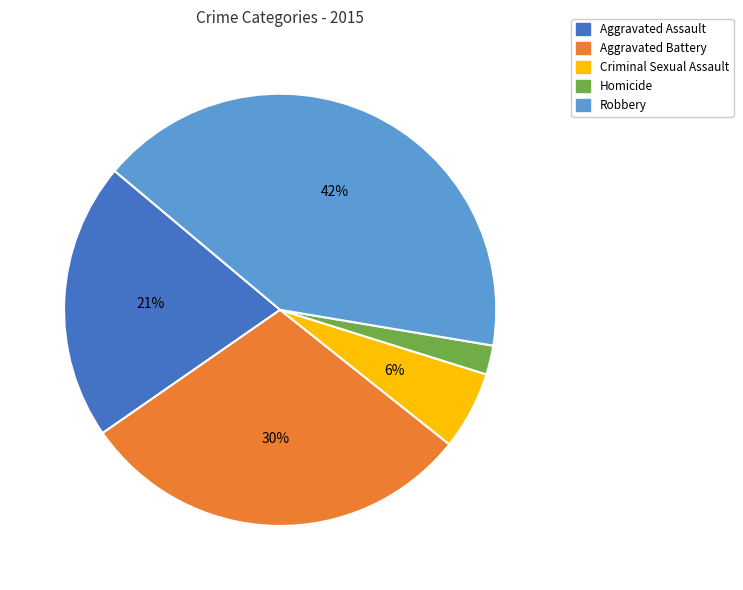

To the nearest percent, what is the combined percentage of Homicide and Aggravated Assault?

23%